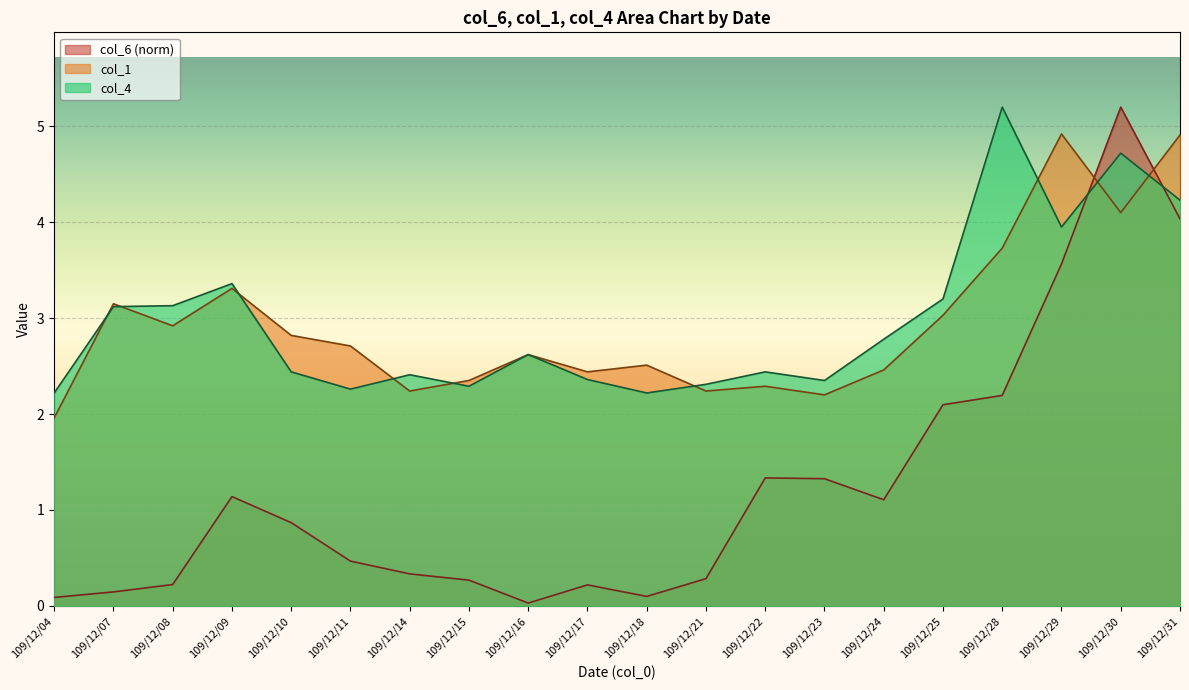

Which label corresponds to the smallest value in the chart?

109/12/16